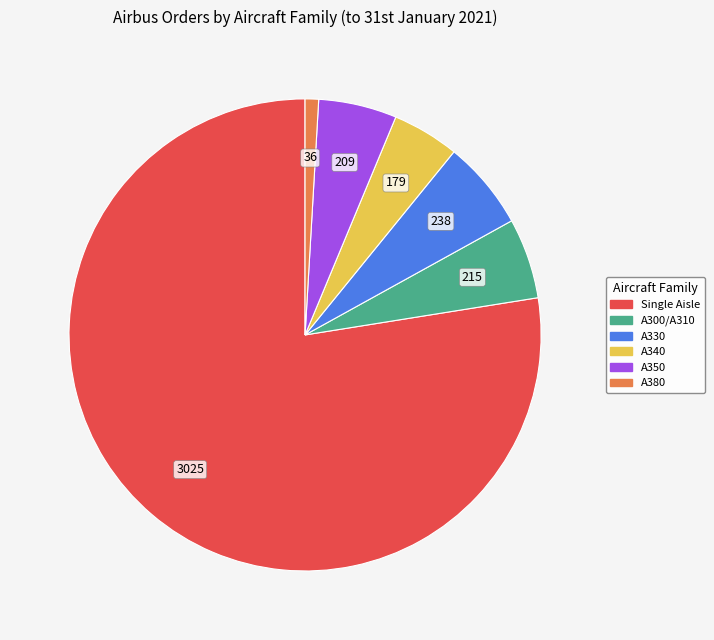

Is it true that Single Aisle is 78% of the pie?

True